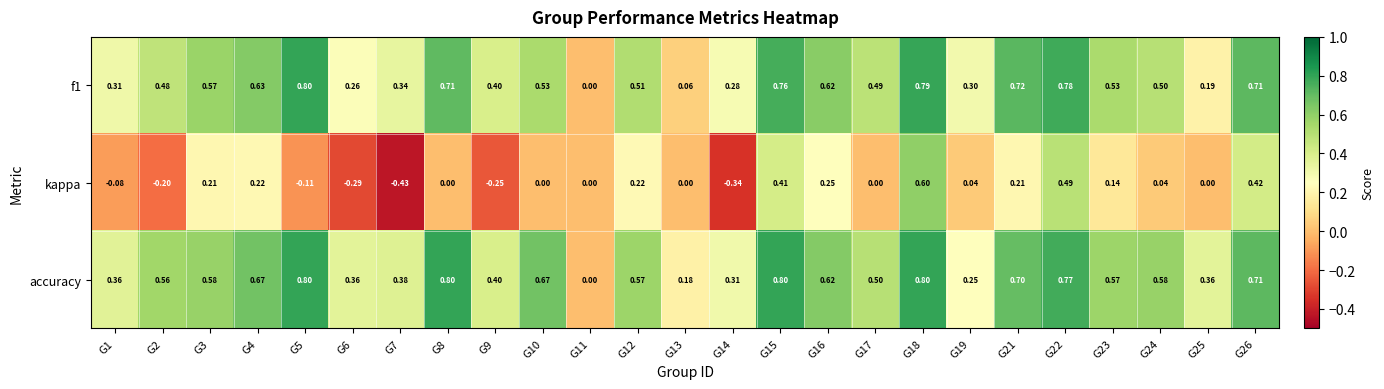

Which series has the largest range (max minus min)?

kappa